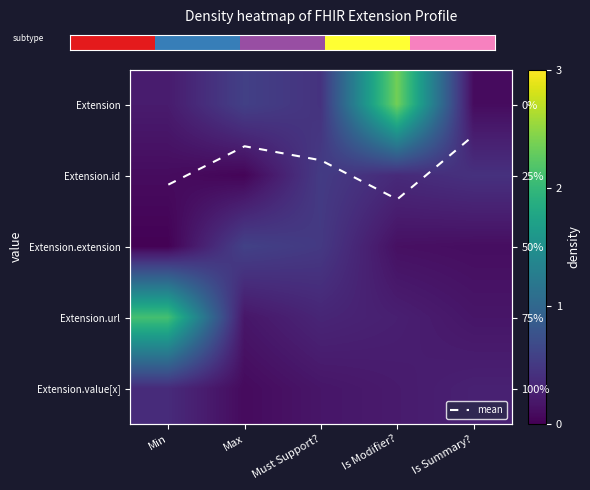

The value of Extension.id at Min is 0.0. True or false?

False